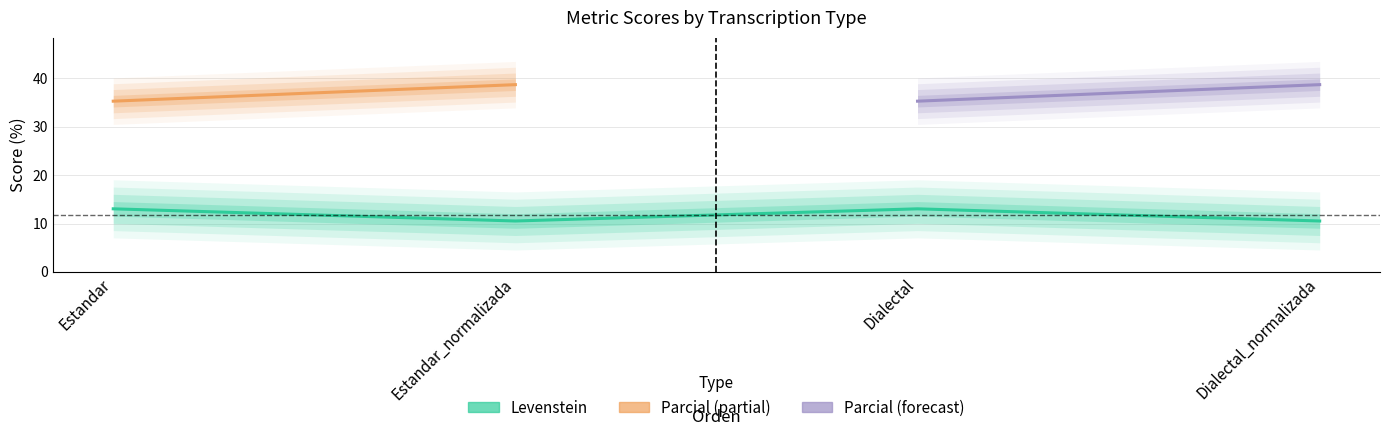

Which label corresponds to the largest value in the chart?

Estandar